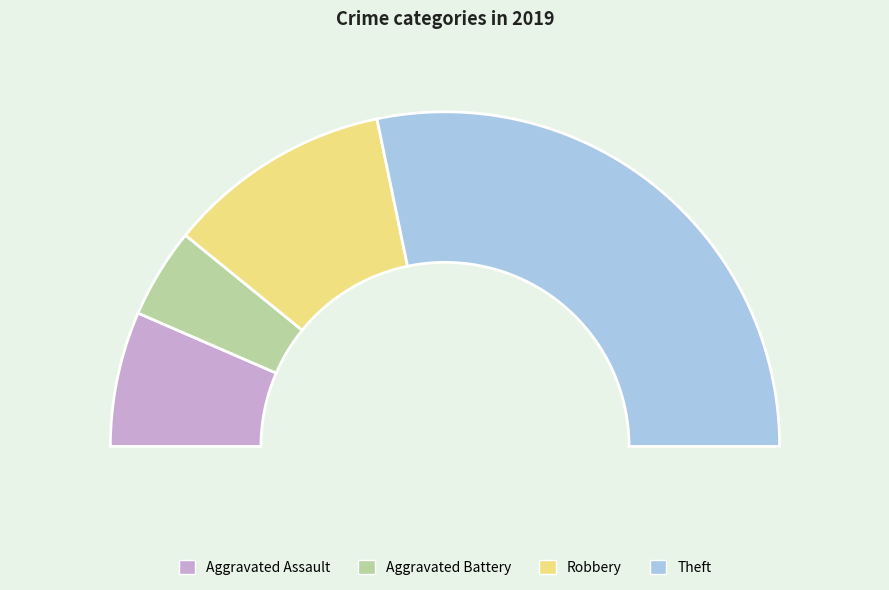

Which slice represents more than half of the pie?

Theft